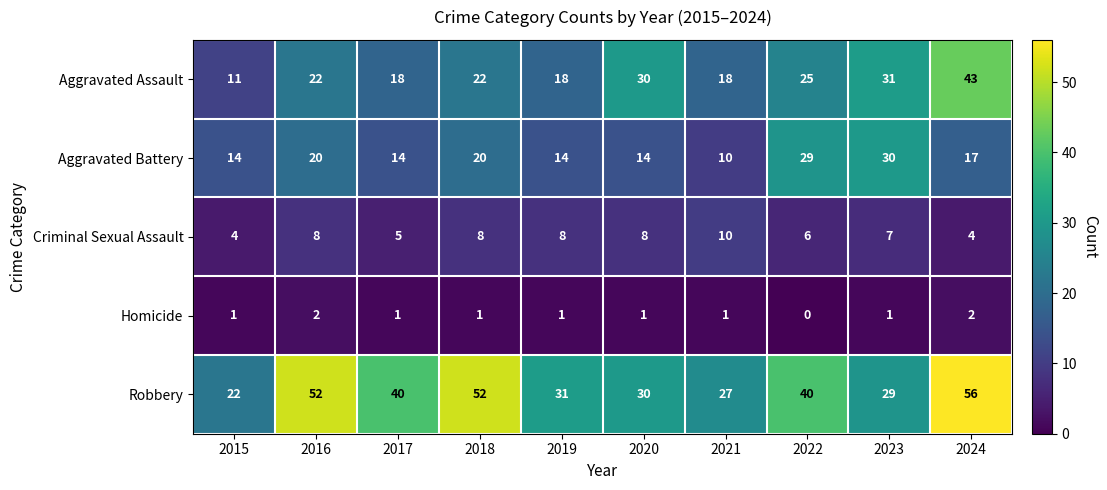

What is the difference between the highest and lowest values at 2018?

51